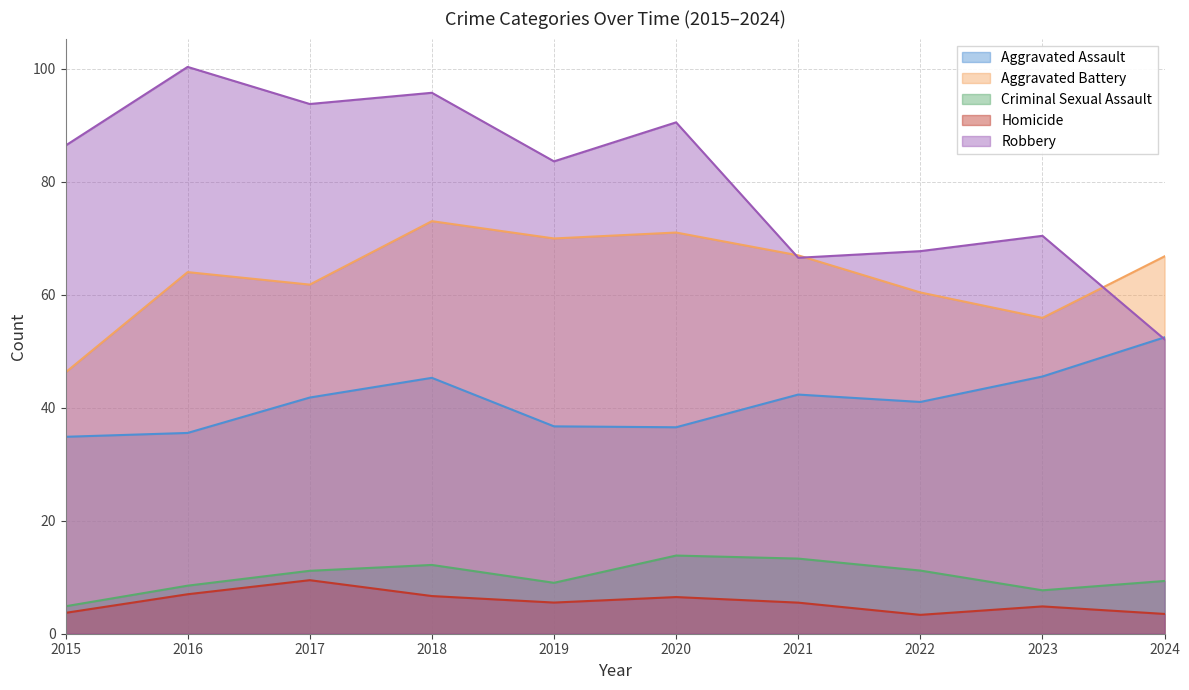

Does the chart display data point markers on the line(s)?

No